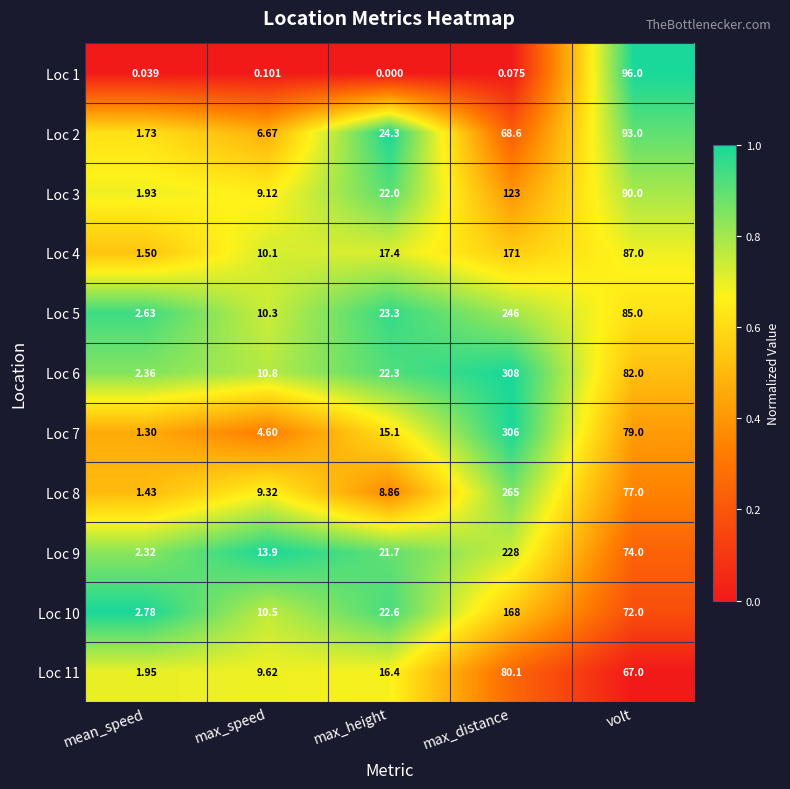

At which label does Loc 11 first exceed 16?

max_height